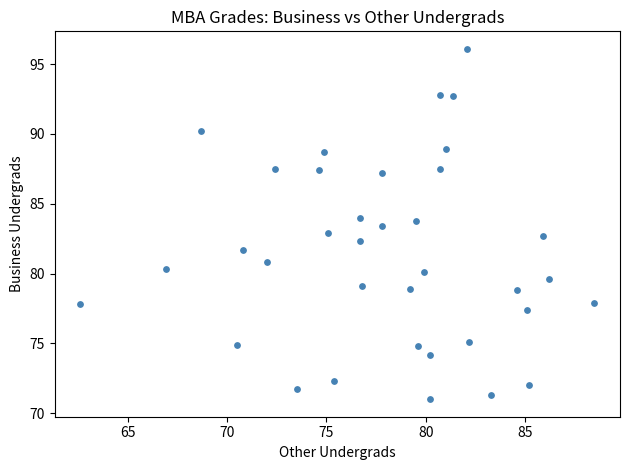

What is the range of Y values (max minus min)?

25.1